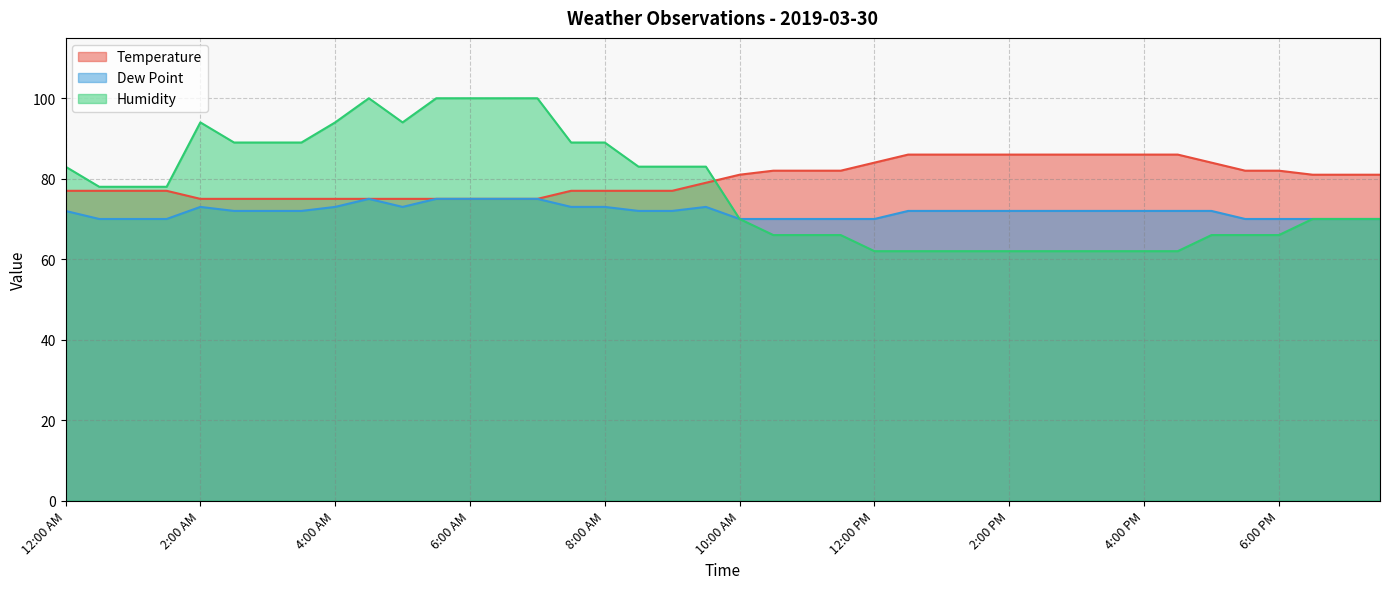

What is the total value across all series at 8:30 AM?

232